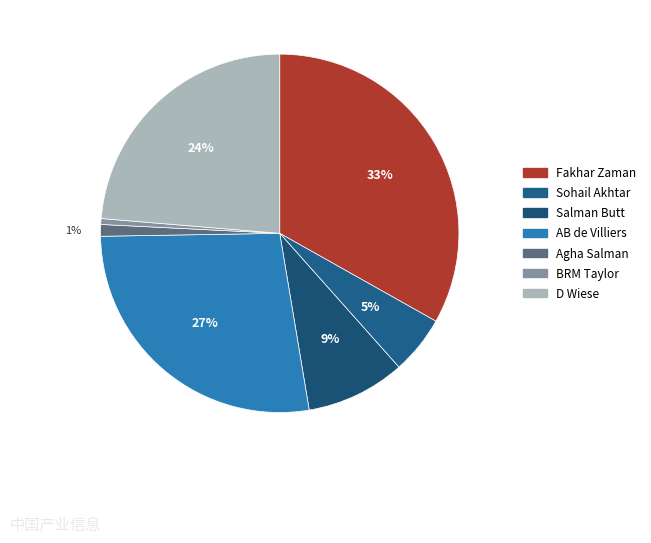

To the nearest percent, what portion does Fakhar Zaman represent?

33%